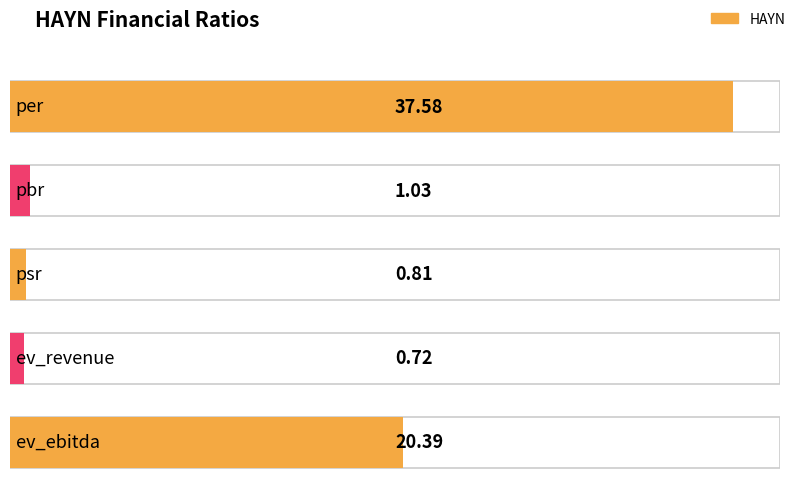

Are the bars horizontal?

Yes